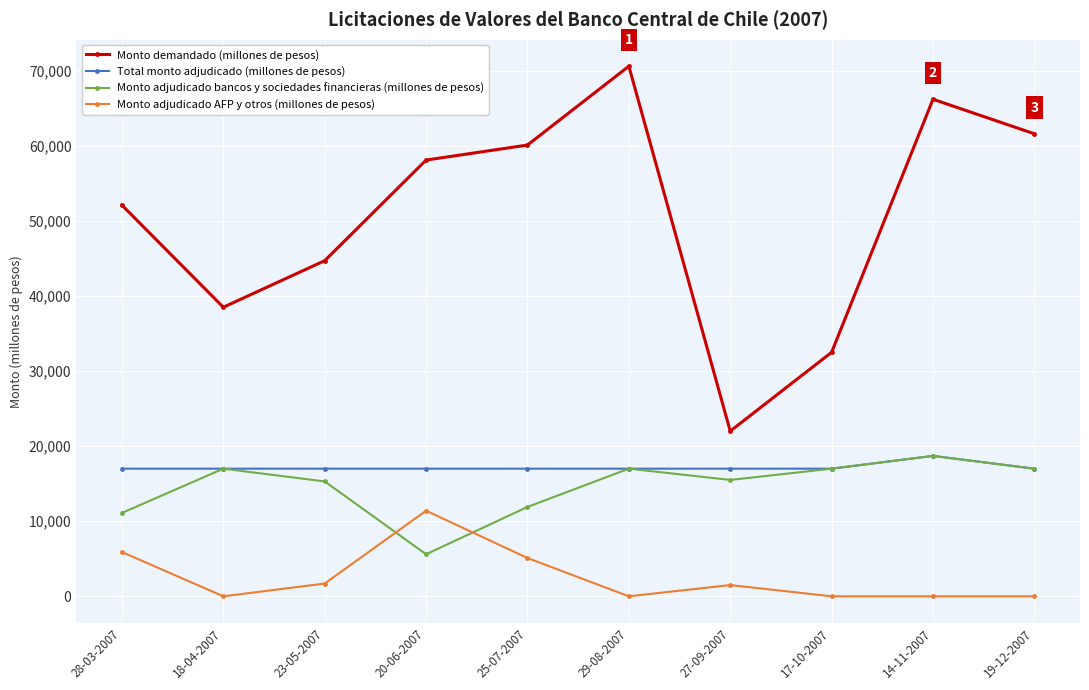

True or false: Monto demandado (millones de pesos) and Total monto adjudicado (millones de pesos) intersect in this chart.

False